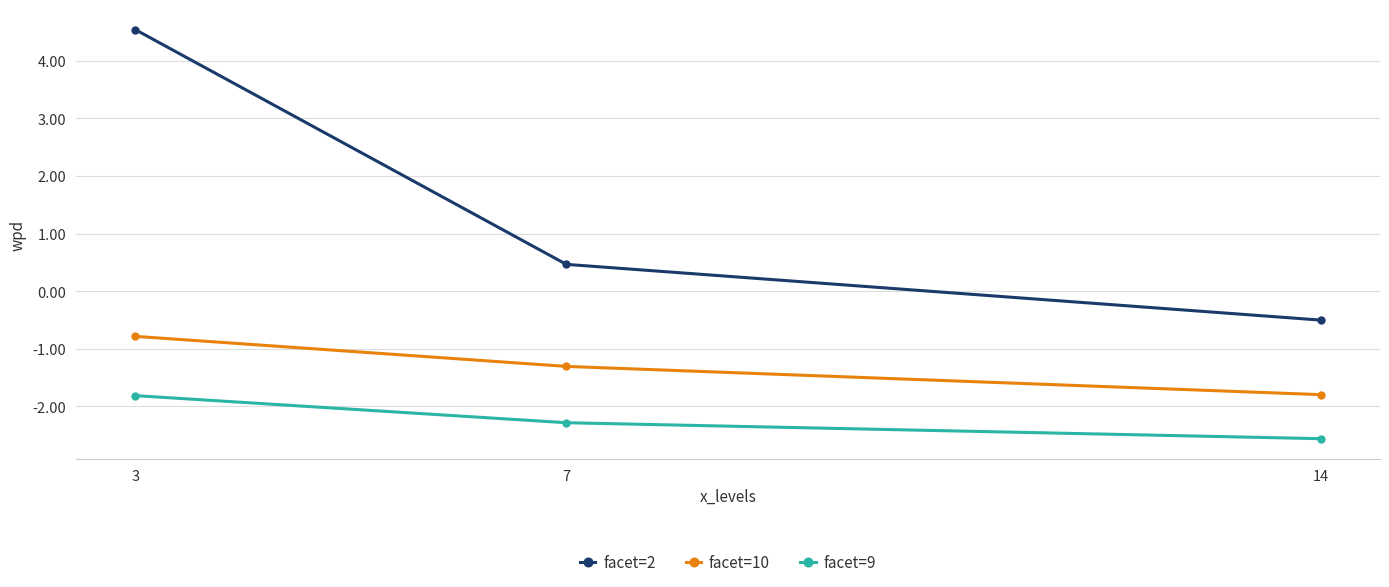

How many data points in facet=10 are less than -1?

2